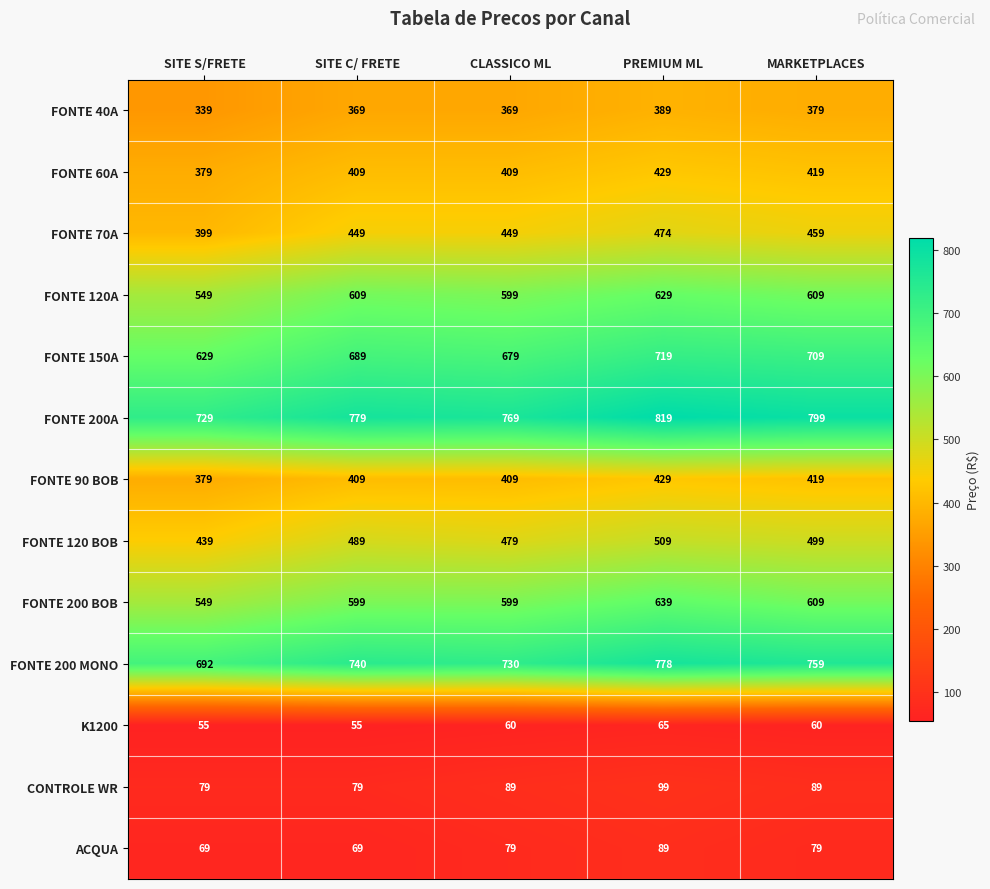

What is the difference between the highest and lowest values at SITE S/FRETE?

674